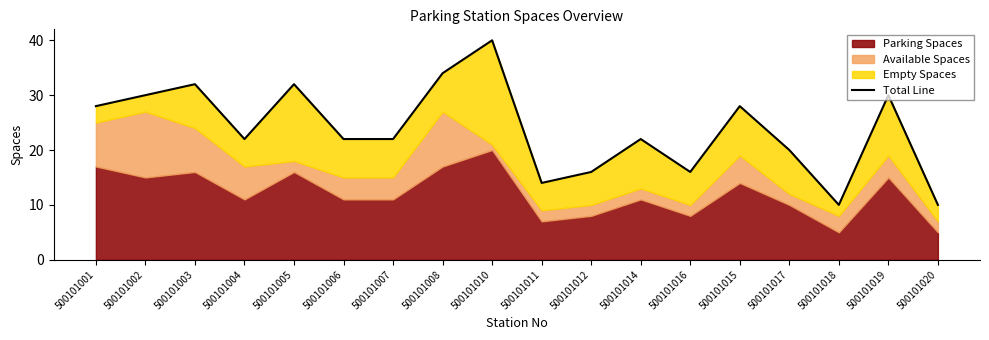

What is the label of the 18th point from the left?

500101020